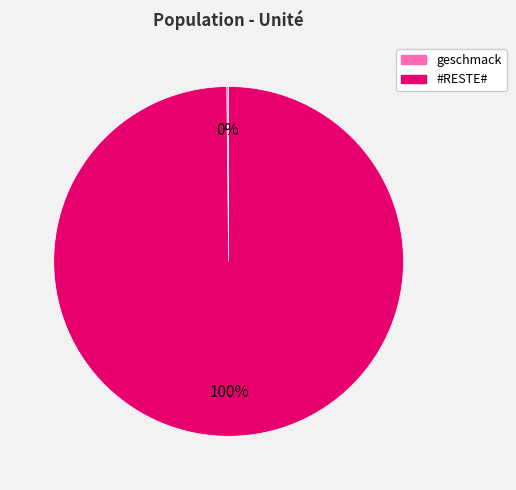

Which slice represents more than half of the pie?

#RESTE#